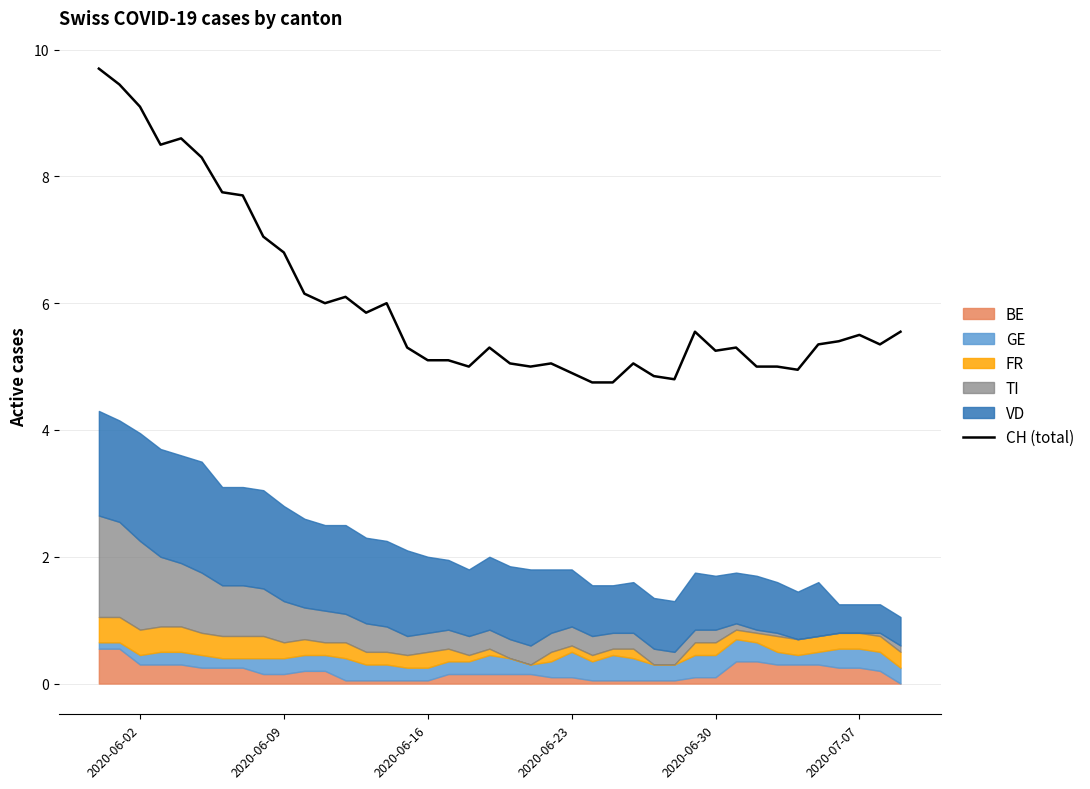

What is the difference between the maximum and minimum values?

4.9